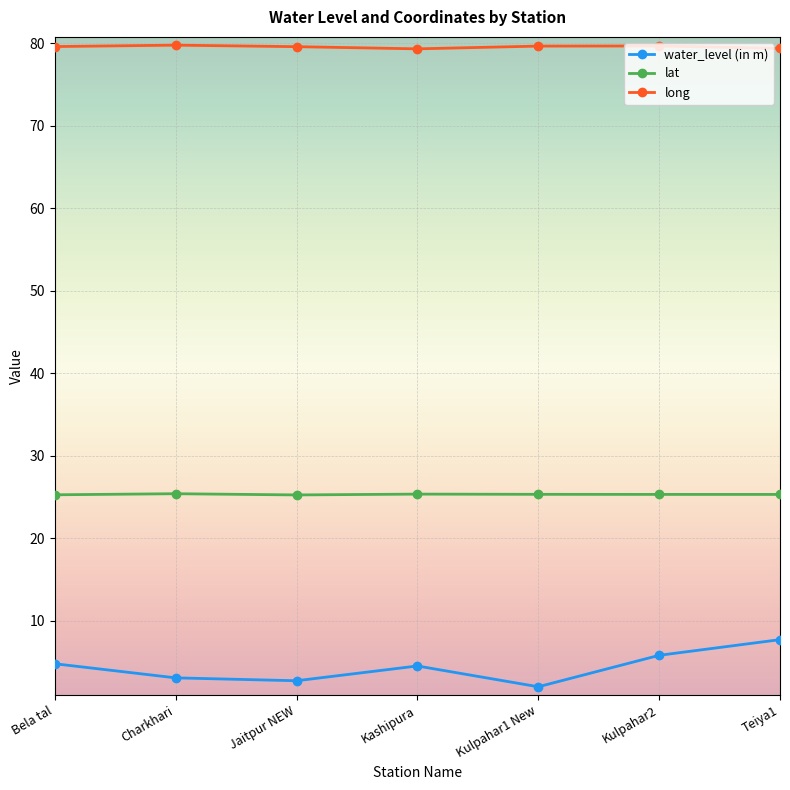

Which series has the widest spread of values?

water_level (in m)